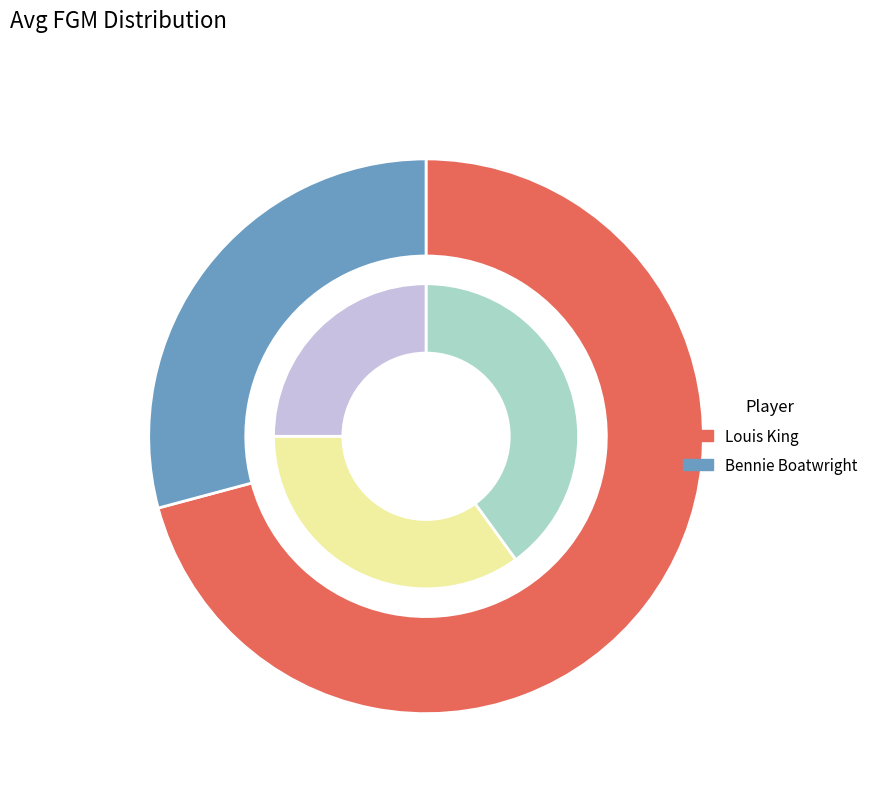

Rank the categories by value from lowest to highest.

Bennie Boatwright, Louis King